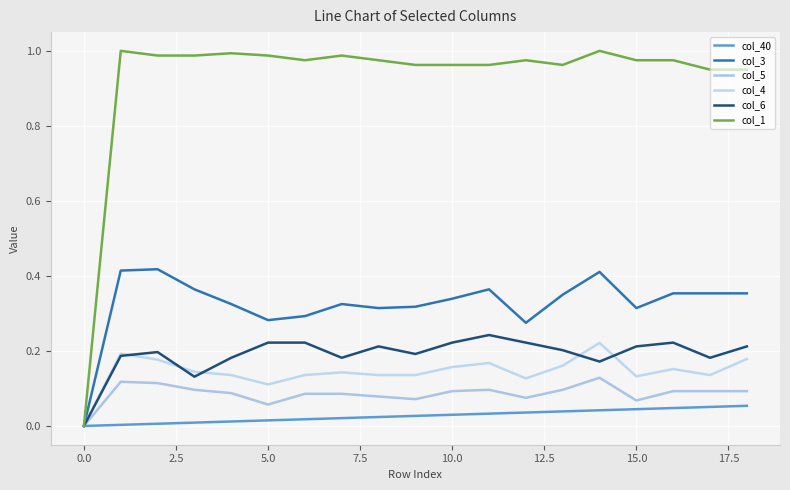

List the series in order of their peak value, lowest first.

col_40, col_5, col_4, col_6, col_3, col_1